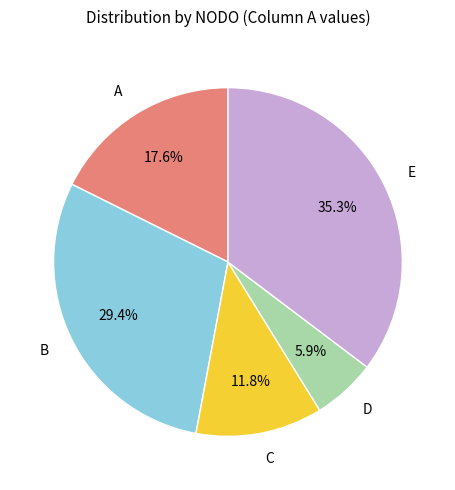

Which has a higher value, D or E?

E